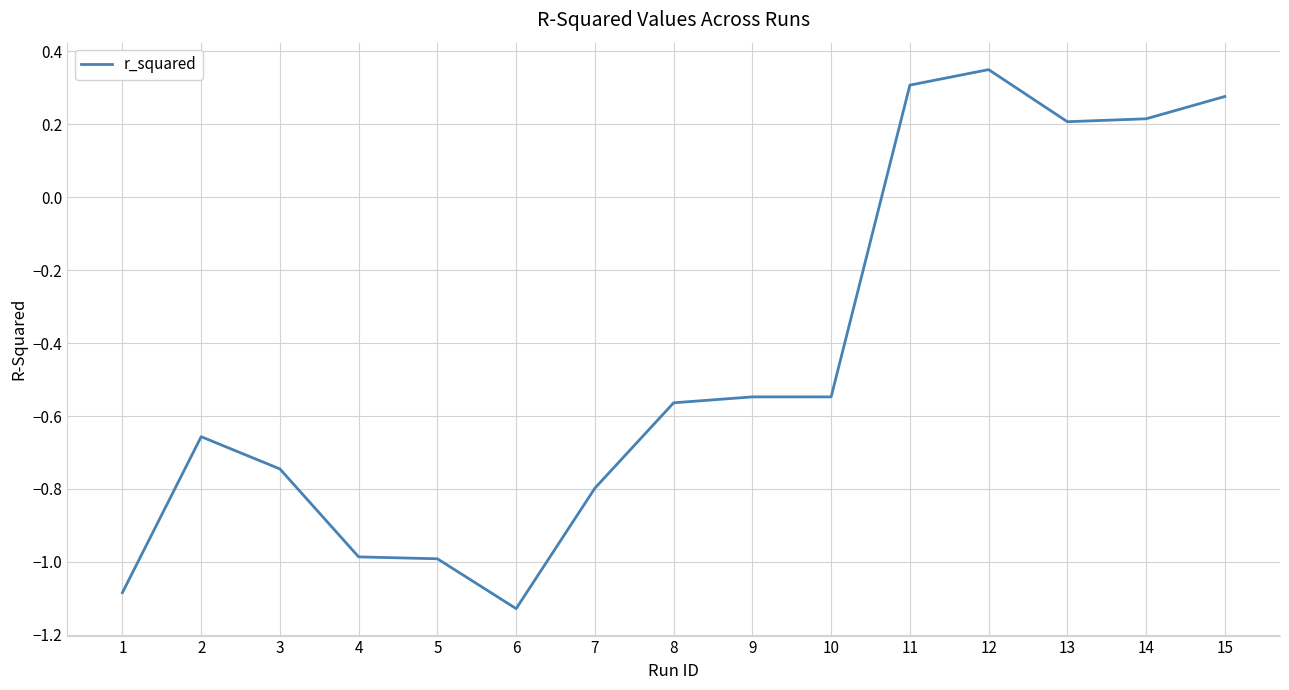

Between 15 and 7, which is larger?

15